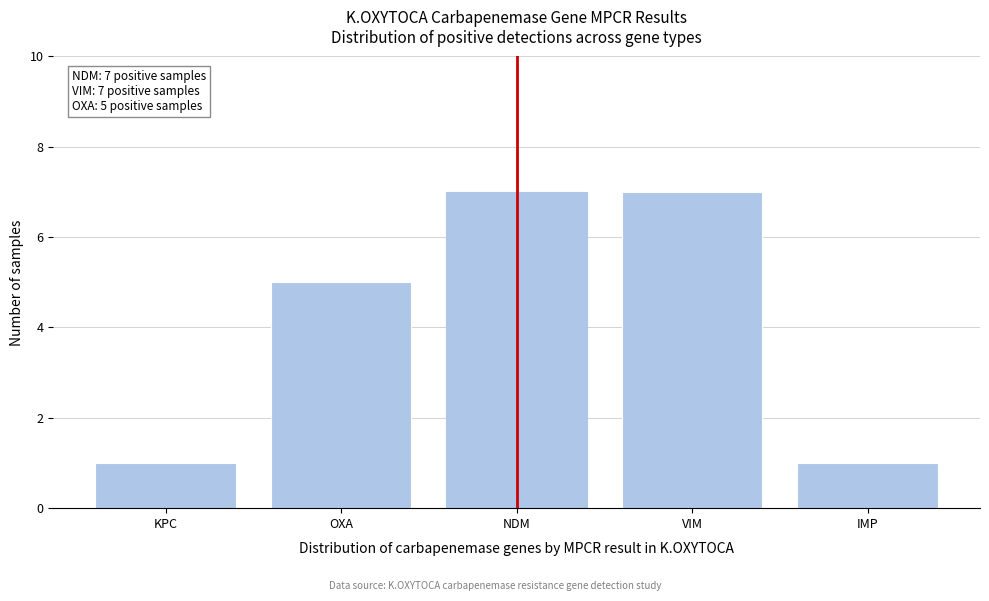

Reading left to right, extract all data points from this chart.

KPC=1	OXA=5	NDM=7	VIM=7	IMP=1